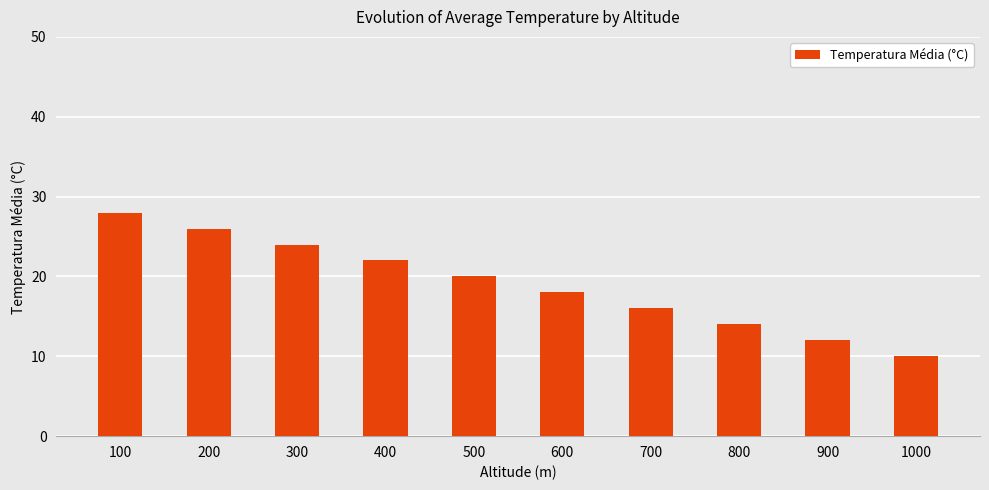

What is the difference between the values at 200 and 400?

4